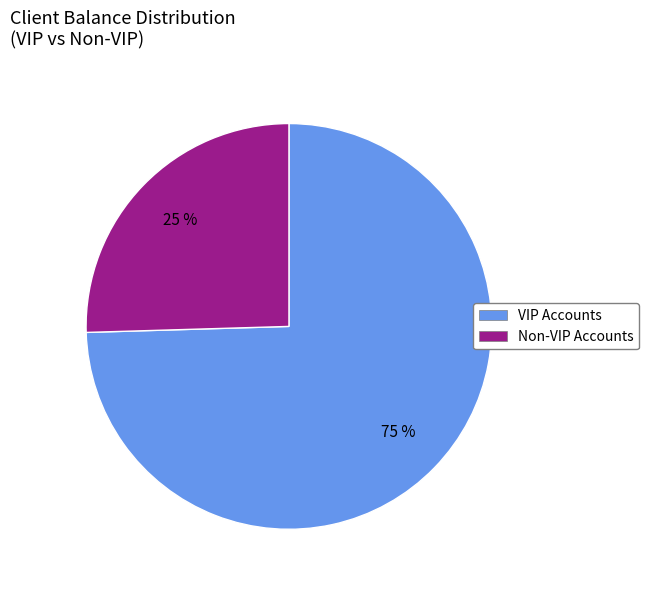

How many segments does this pie chart have?

2